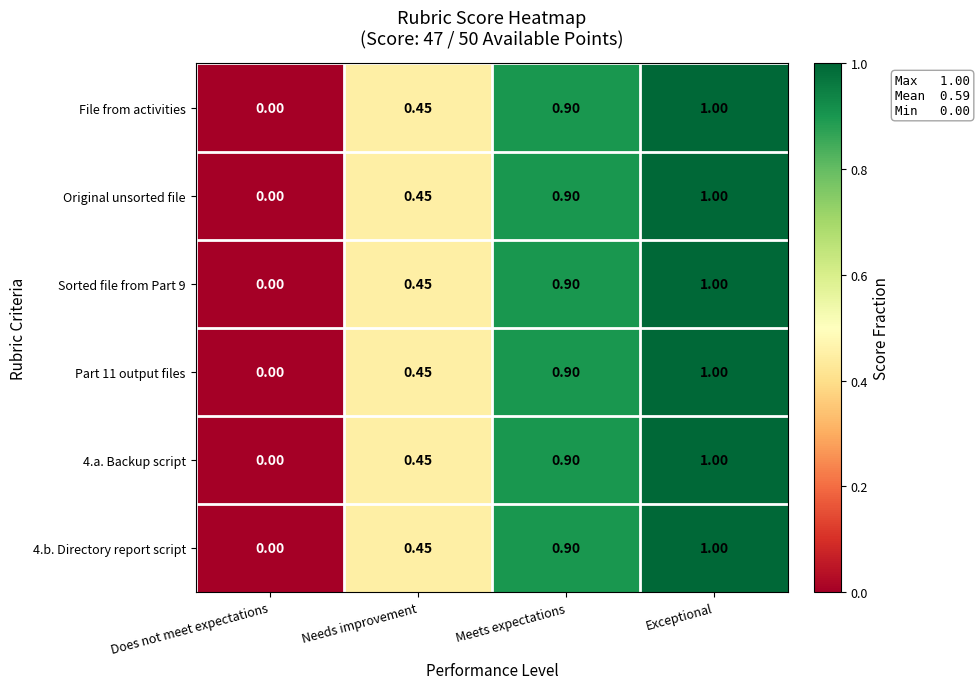

At which label does Sorted file from Part 9 reach its peak?

Exceptional